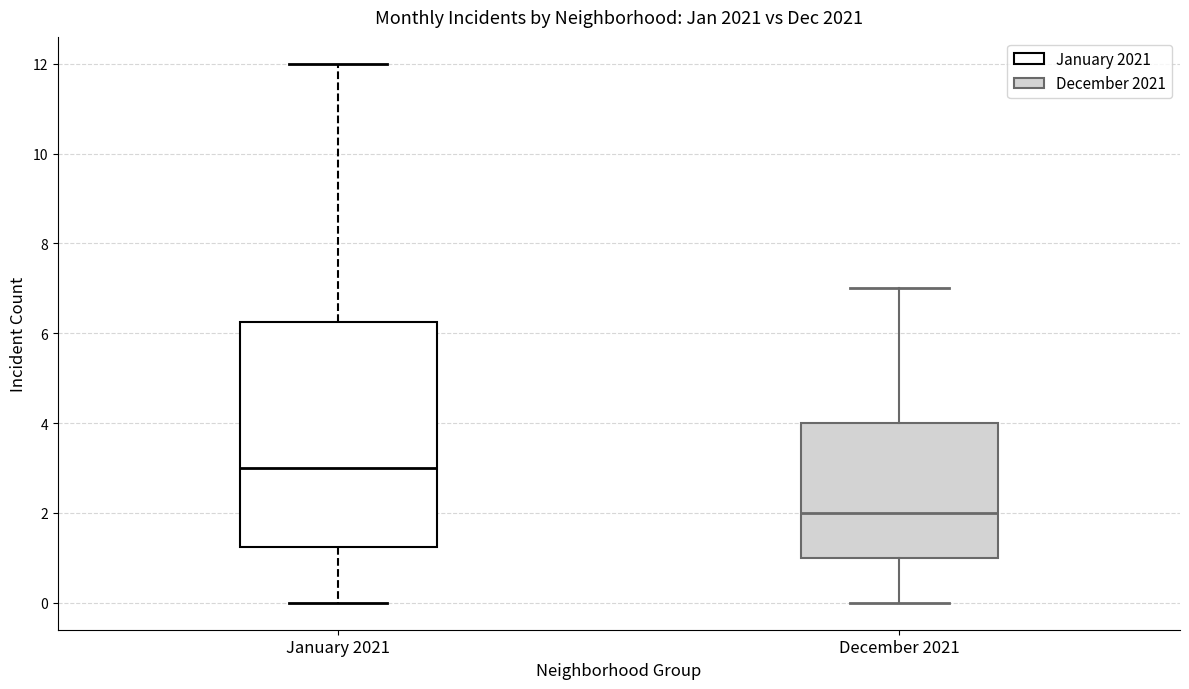

Which box's median line is the highest?

January 2021